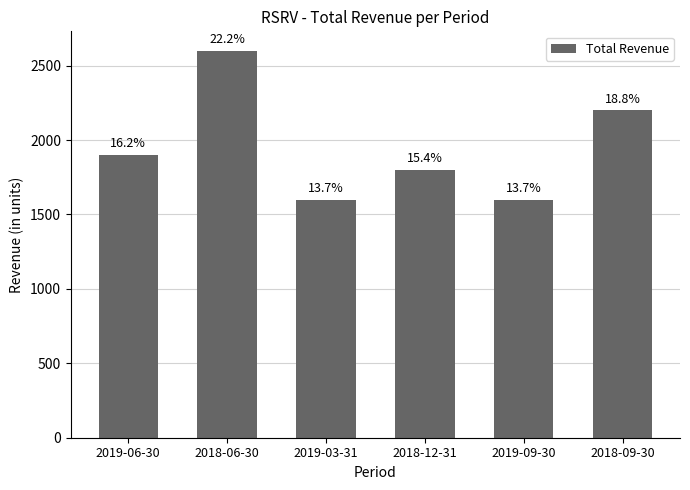

What is the value of the 5th bar from the left?

1600